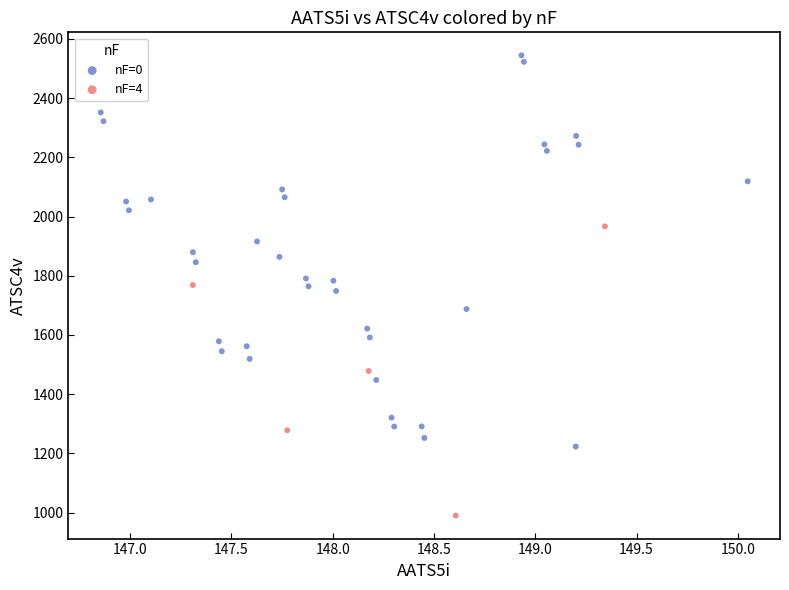

What are all the series names shown in the legend?

nF=0, nF=4